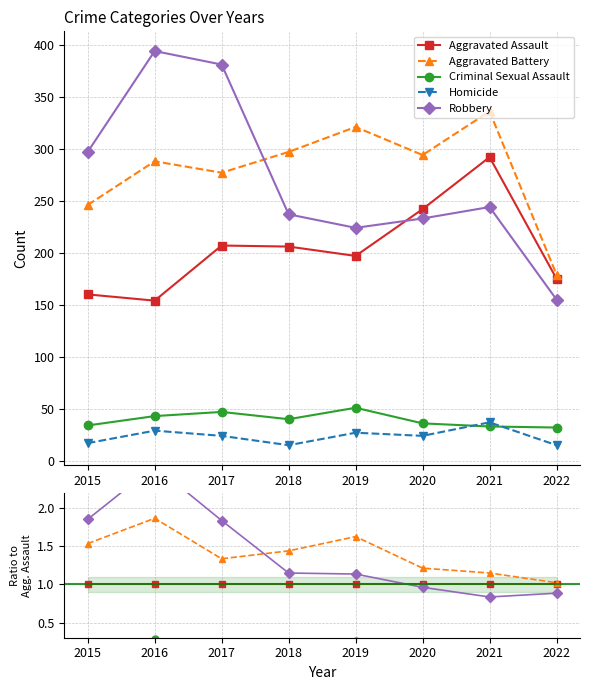

Reading left to right, transcribe all the data shown in this chart.

Aggravated Assault: 1.0	1.0	1.0	1.0	1.0	1.0	1.0	1.0
Aggravated Battery: 1.5	1.9	1.3	1.4	1.6	1.2	1.2	1.0
Criminal Sexual Assault: 0.2	0.3	0.2	0.2	0.3	0.1	0.1	0.2
Homicide: 0.1	0.2	0.1	0.1	0.1	0.1	0.1	0.1
Robbery: 1.9	2.6	1.8	1.2	1.1	1.0	0.8	0.9